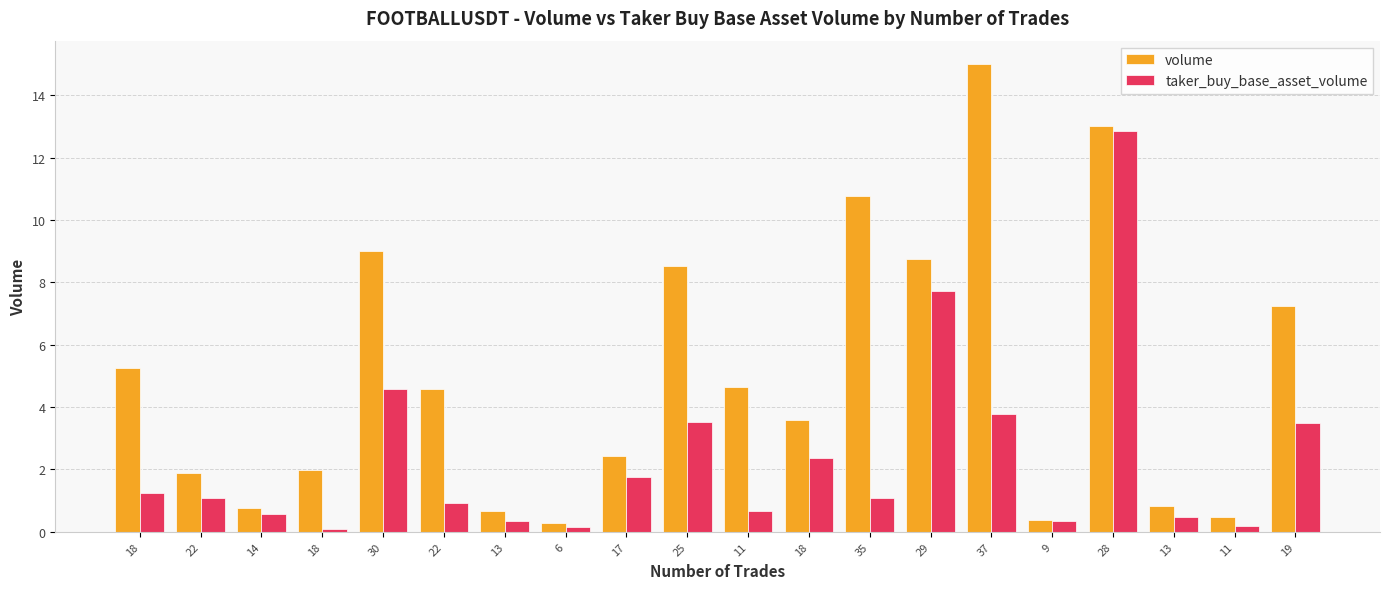

Is it true that volume equals 11.6 at 29?

False